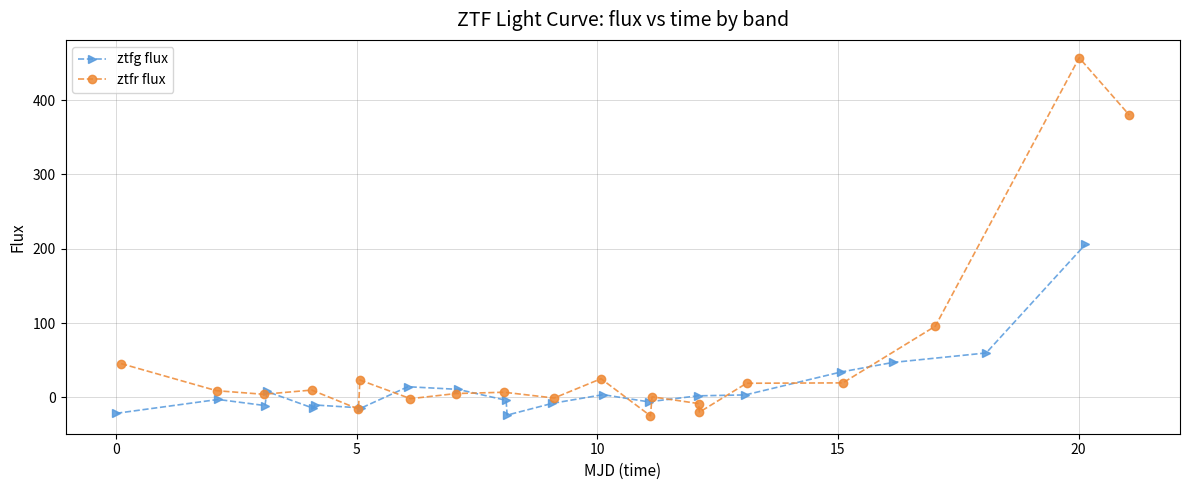

How many distinct data groups are displayed?

2